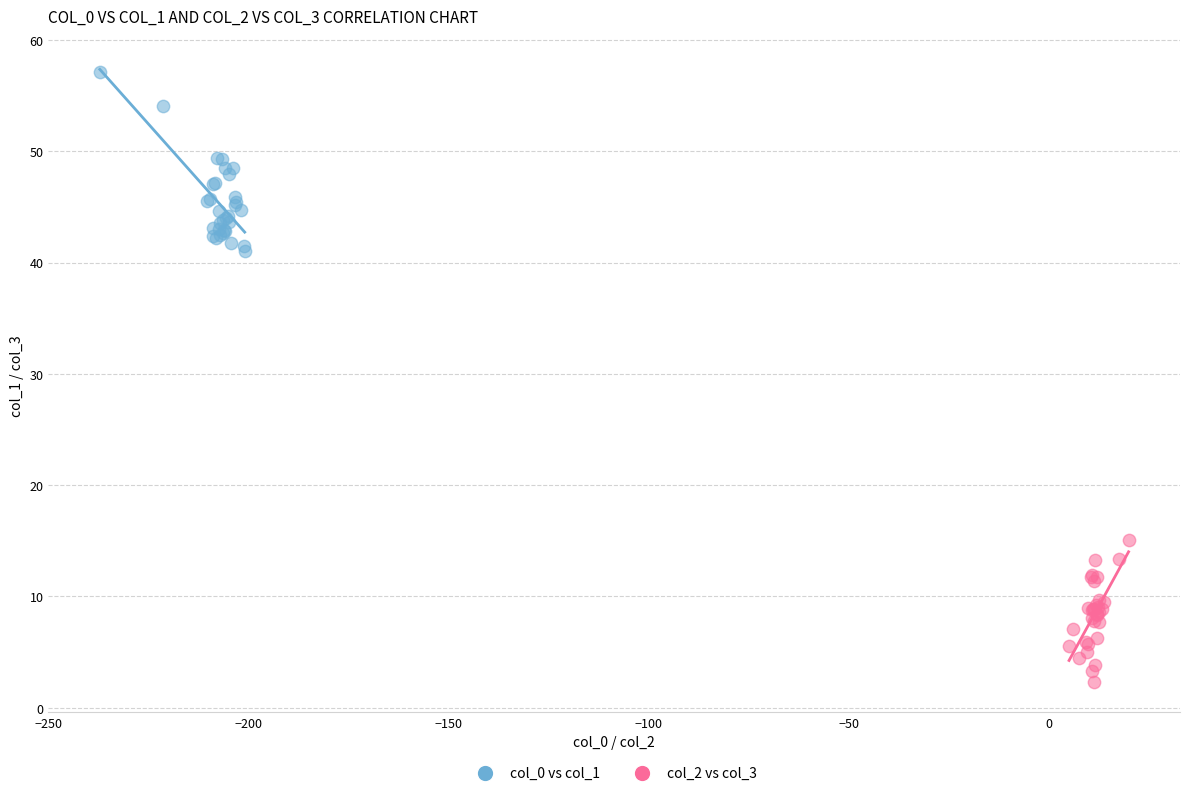

Which series reaches the minimum Y coordinate?

col_2 vs col_3